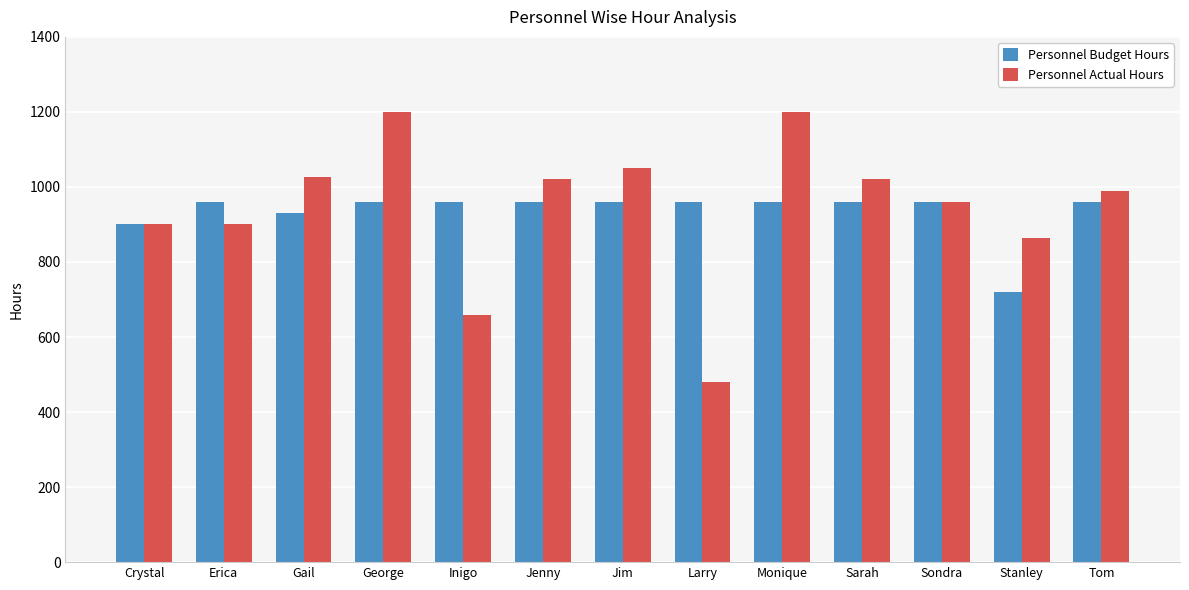

What is the difference between the highest and lowest values at Monique?

240